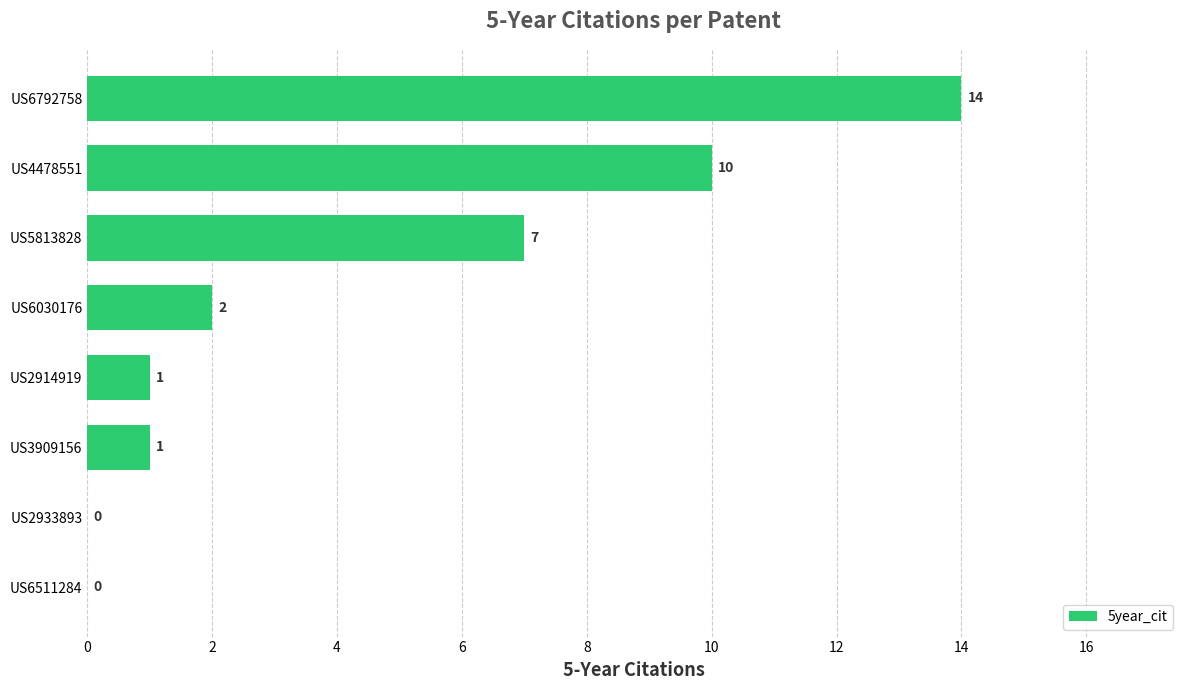

The chart shows a value of 0 at US6511284. True or false?

True